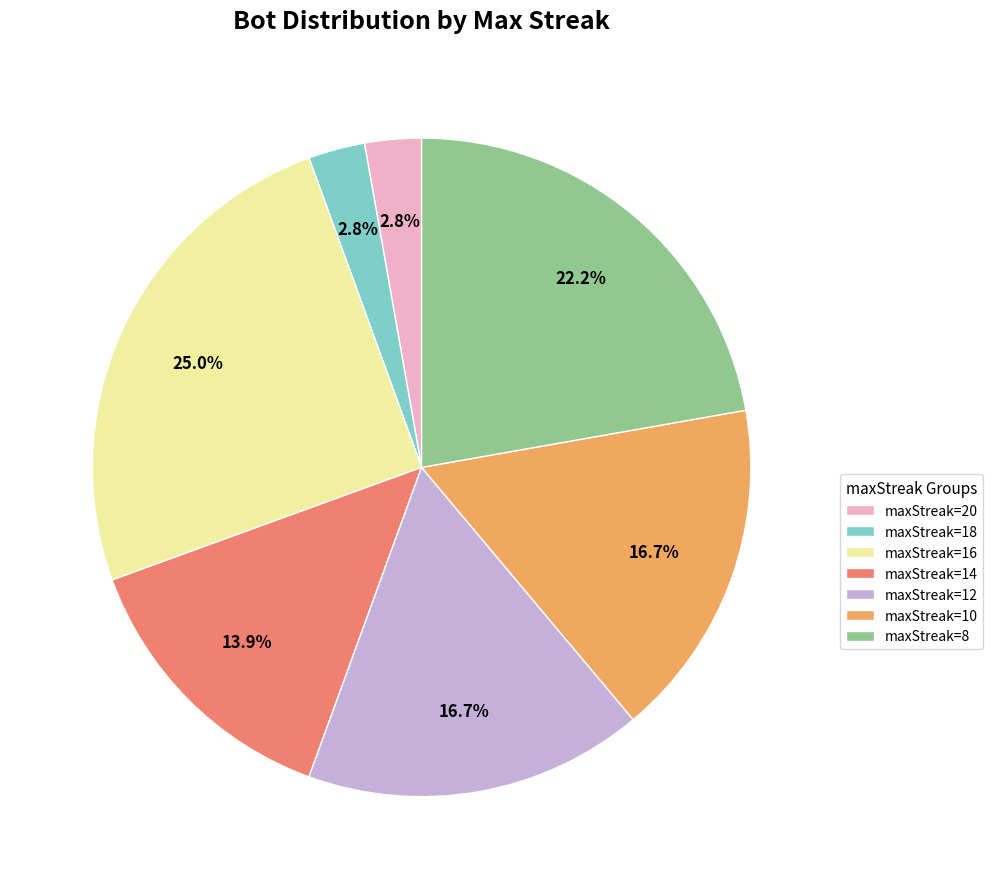

Combined, what portion of the pie is maxStreak=16 and maxStreak=12?

41.7%